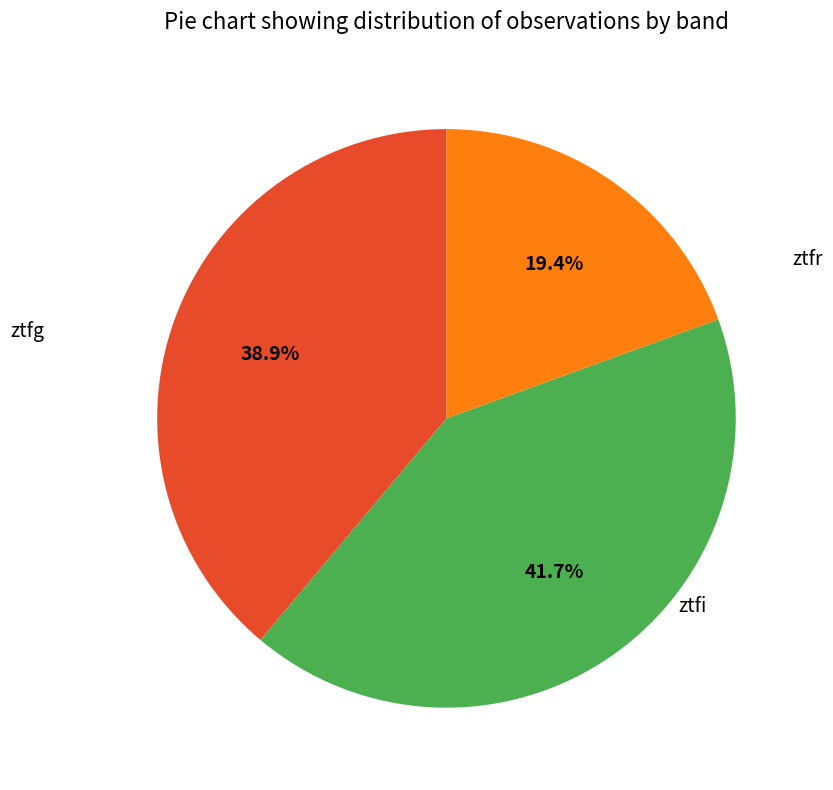

How many segments does this pie chart have?

3